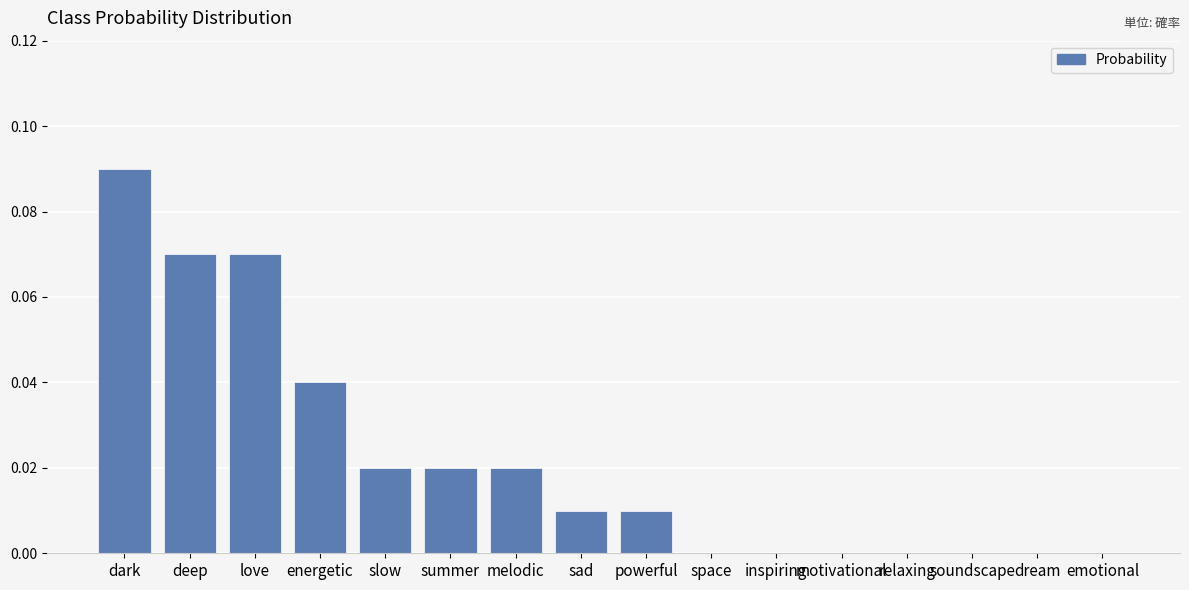

What is the sum of all values?

0.4